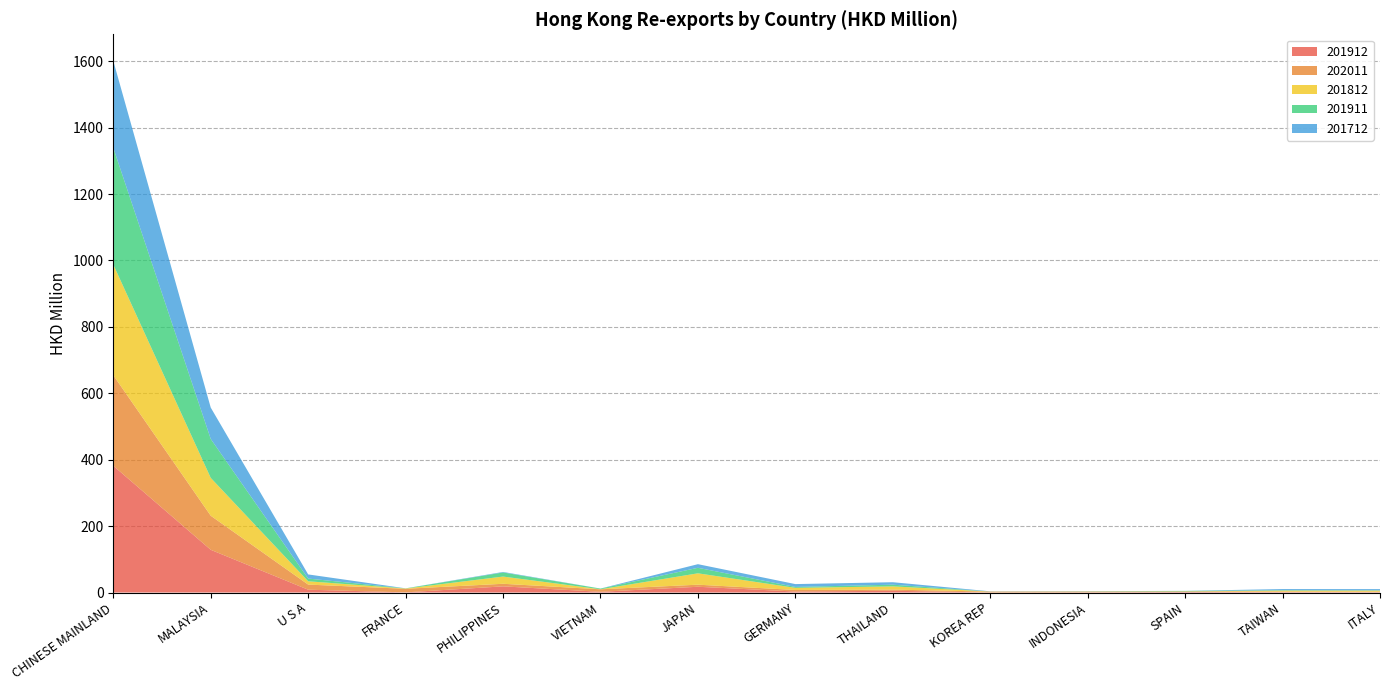

Reading left to right, transcribe all the data shown in this chart.

201912: 381.8	128.6	8.5	0.5	18.6	2.2	17.3	3.0	5.4	0.1	0.5	1.5	1.2	1.0
202011: 272.6	102.7	15.4	10.8	7.8	7.5	6.3	4.7	3.5	2.6	2.3	1.7	1.7	1.5
201812: 333.3	114.0	10.0	0.9	21.7	0.2	34.2	6.4	9.7	0.3	0.3	0.3	2.9	3.3
201911: 351.6	117.3	8.2	0.5	12.4	2.0	16.6	2.8	5.1	0.1	0.5	1.4	1.2	0.8
201712: 261.9	94.4	12.5	0.1	1.6	0.1	10.9	8.5	7.4	0.5	0.4	0.2	3.4	3.7